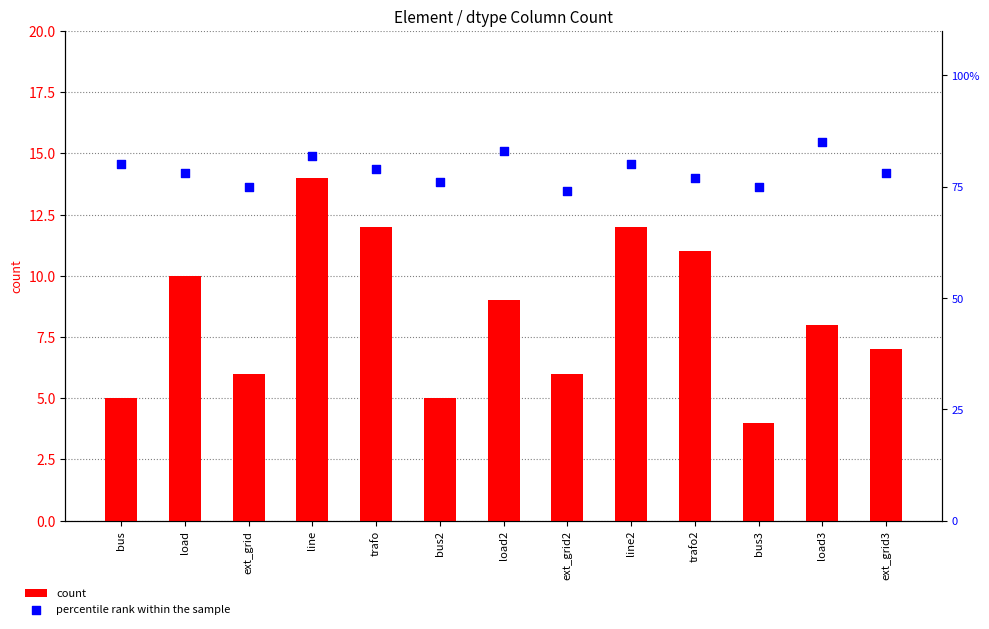

Which series has the widest spread of Y values?

percentile rank within the sample